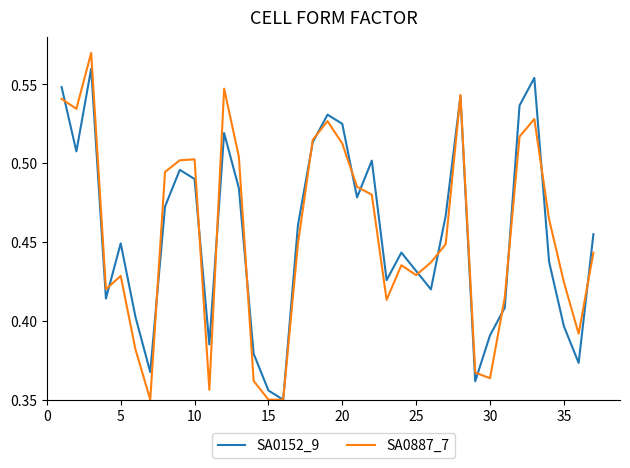

Rank the series by their maximum value, from highest to lowest.

SA0887_7, SA0152_9